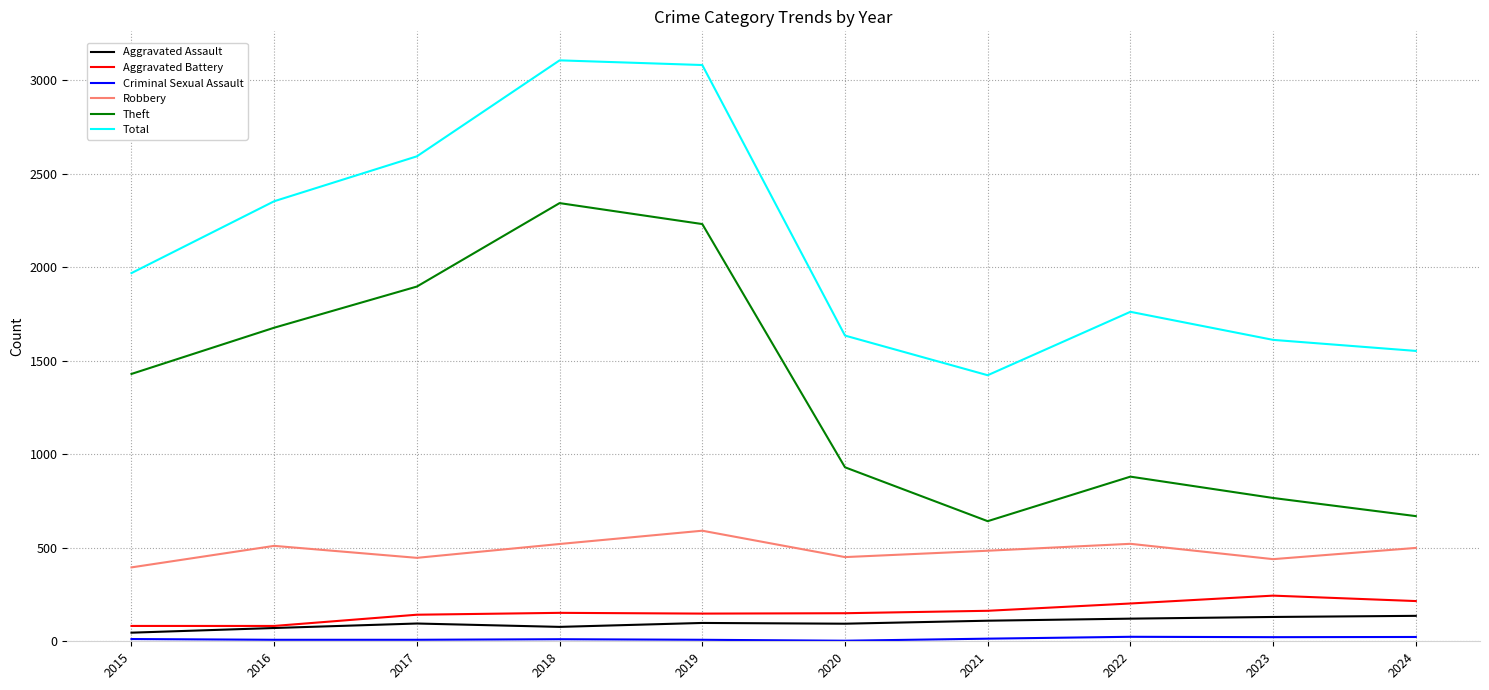

Is it true that Total equals 299 at 2021?

False